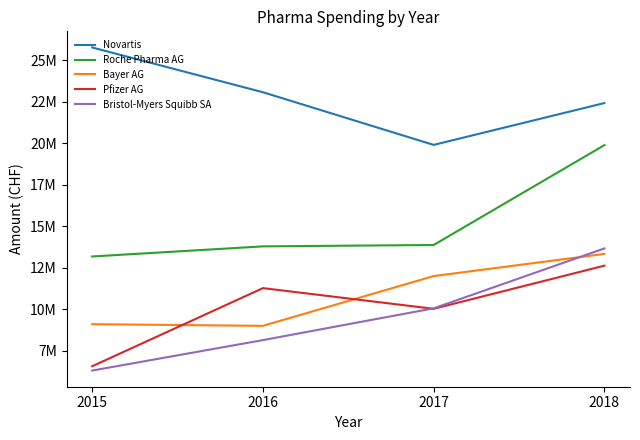

What are all the series names shown in the legend?

Novartis, Roche Pharma AG, Bayer AG, Pfizer AG, Bristol-Myers Squibb SA